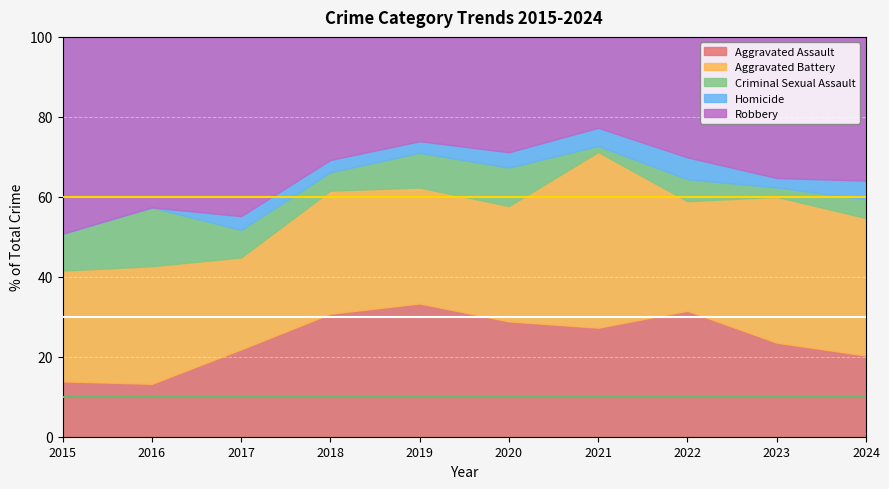

What is the total value across all series at 2020?

100.0